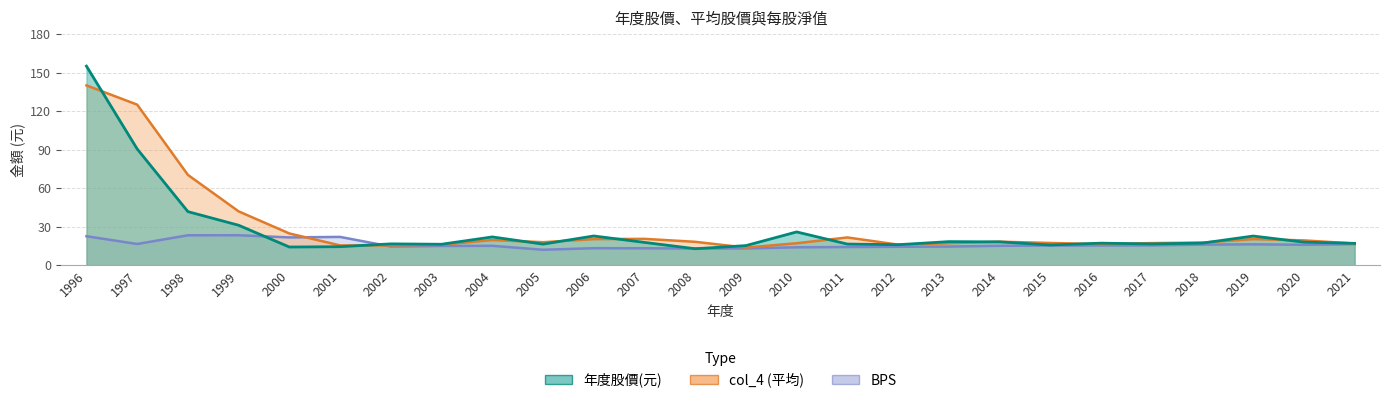

Which label corresponds to the largest value in the chart?

1996